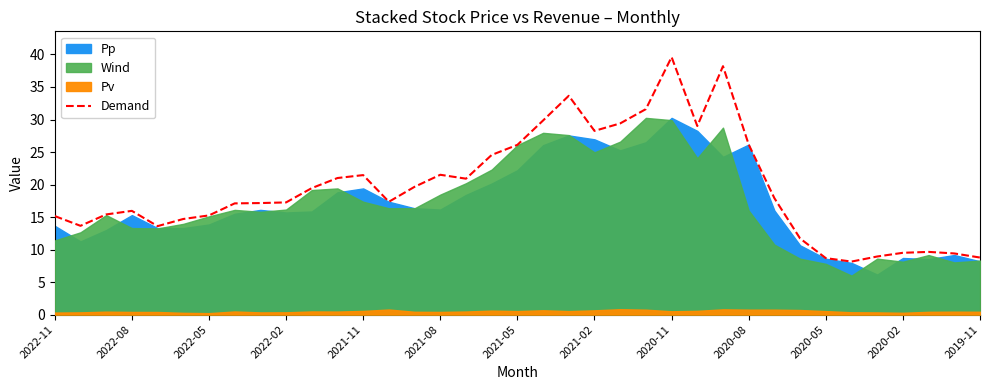

Is it true that Demand equals 21.5 at 2021-08?

True